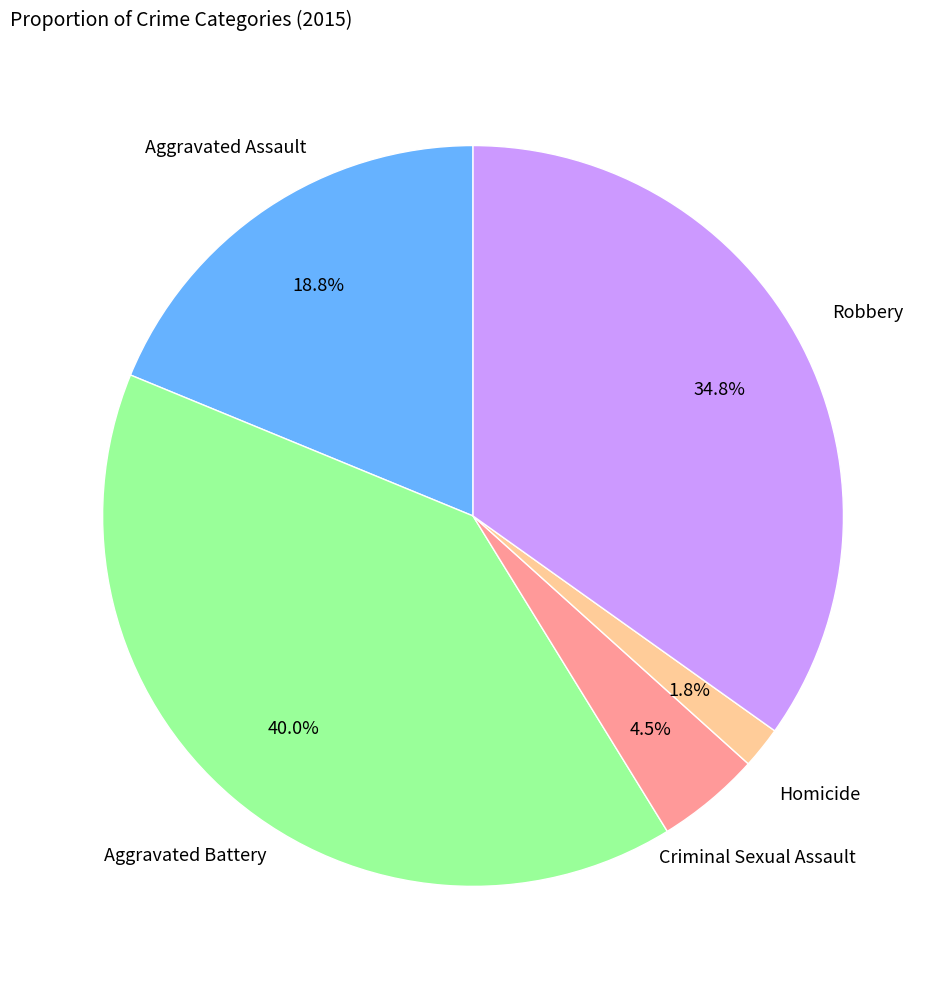

Is there any slice that represents more than half of the pie?

No